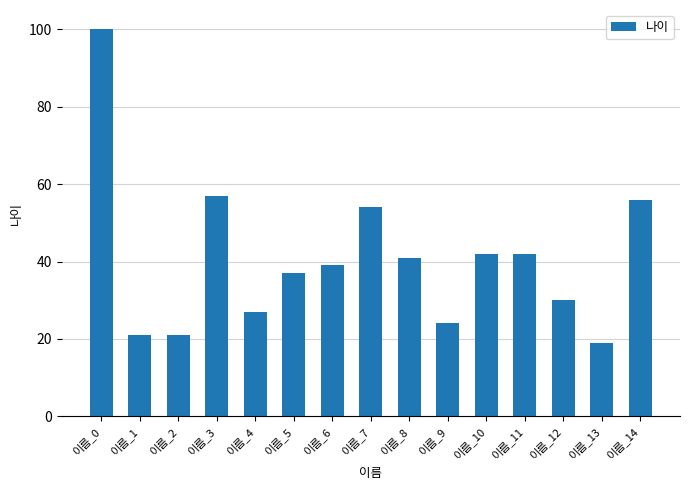

Are the bars grouped side by side (vs. stacked)?

No